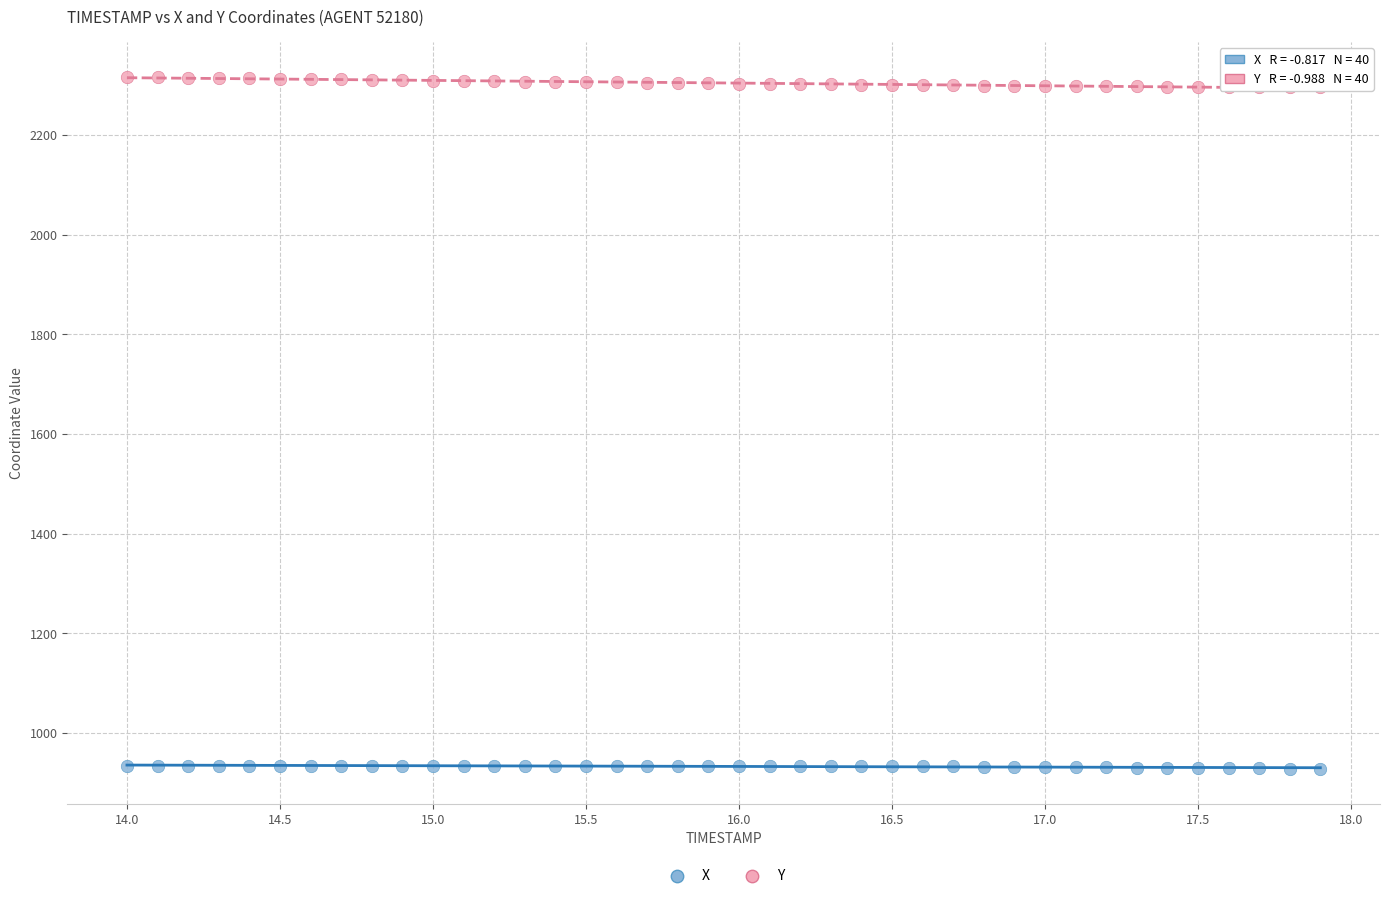

Across all data points, what is the range of Y values (max minus min)?

1389.0